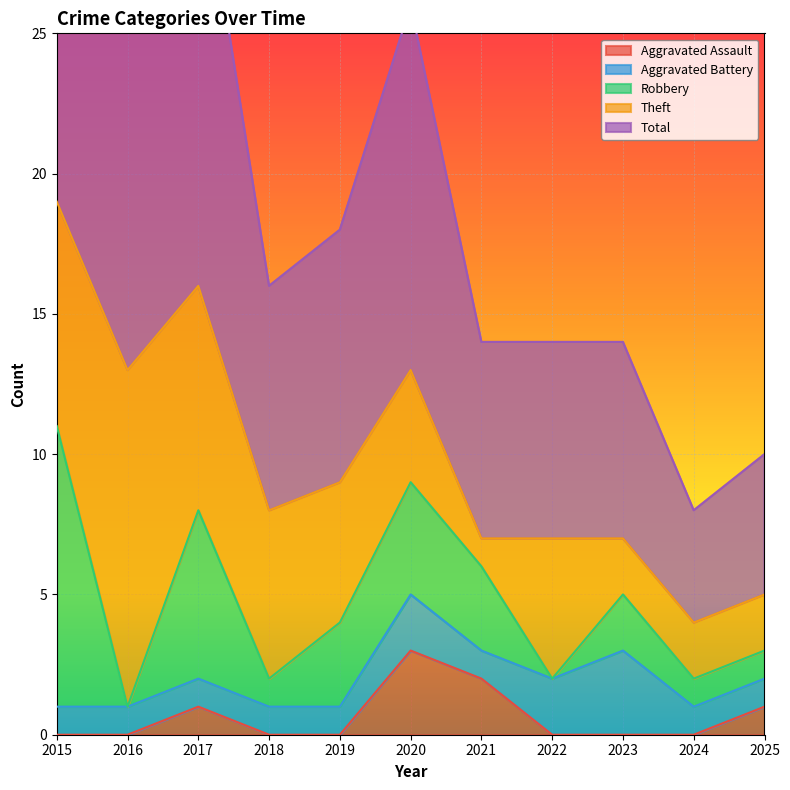

Which series has the largest total across all categories?

Total